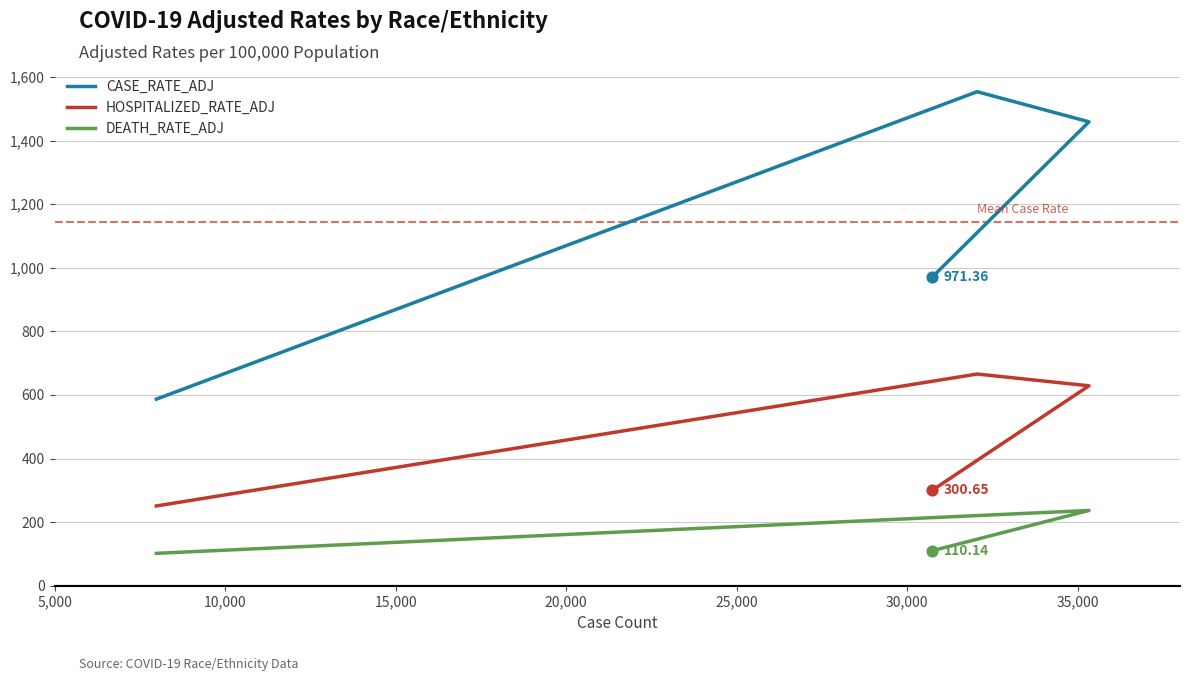

Which series has the largest total across all categories?

CASE_RATE_ADJ